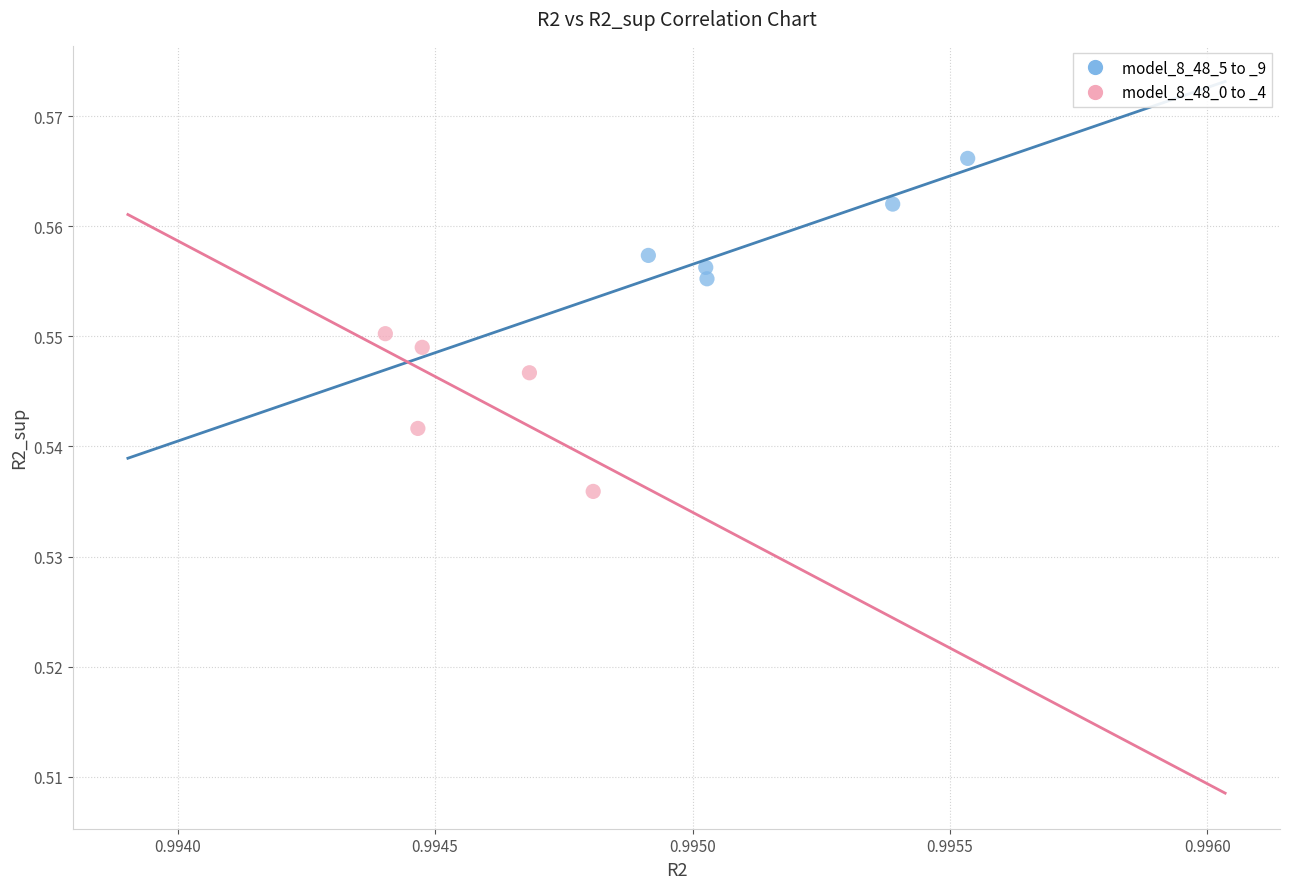

Which series contains the lowest Y value?

model_8_48_0 to _4